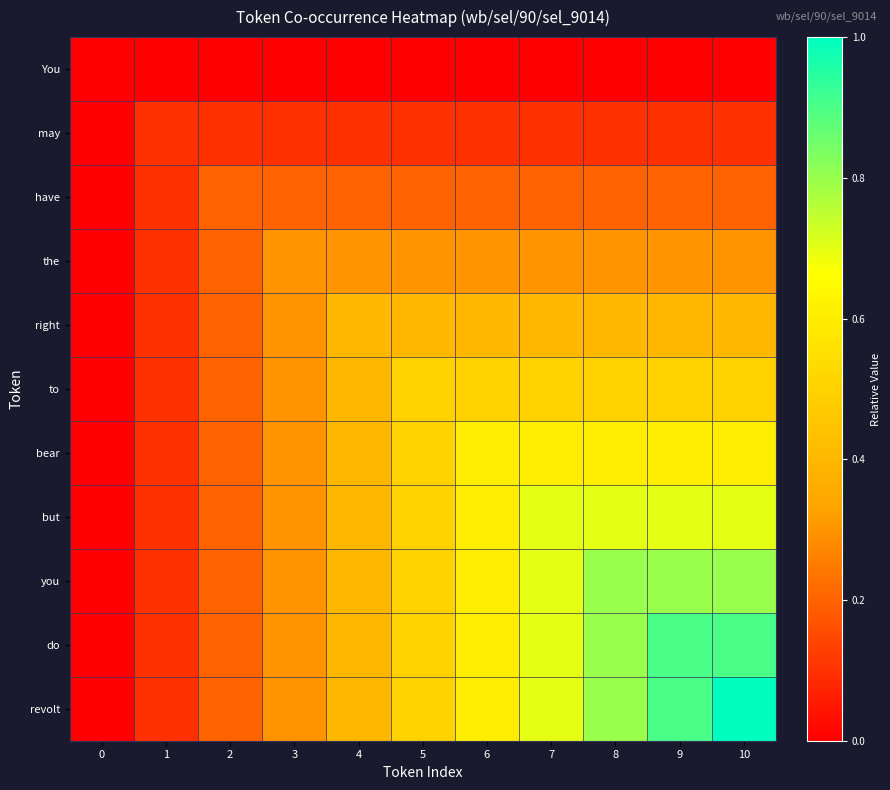

What is the total value across all series at 2?

1.9